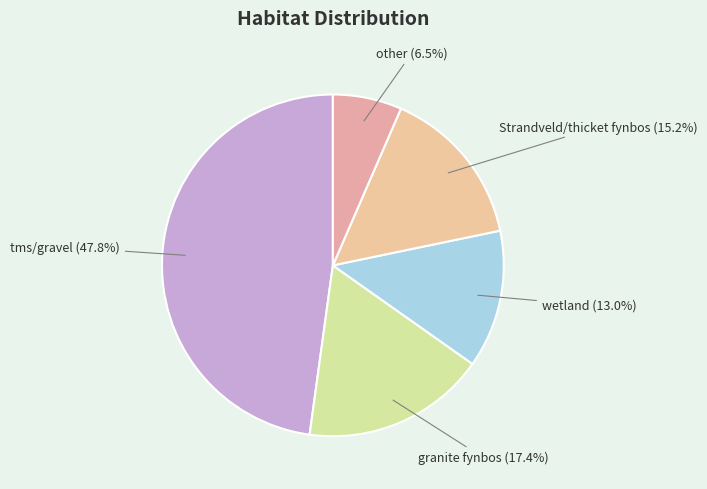

How many slices are in this pie chart?

5